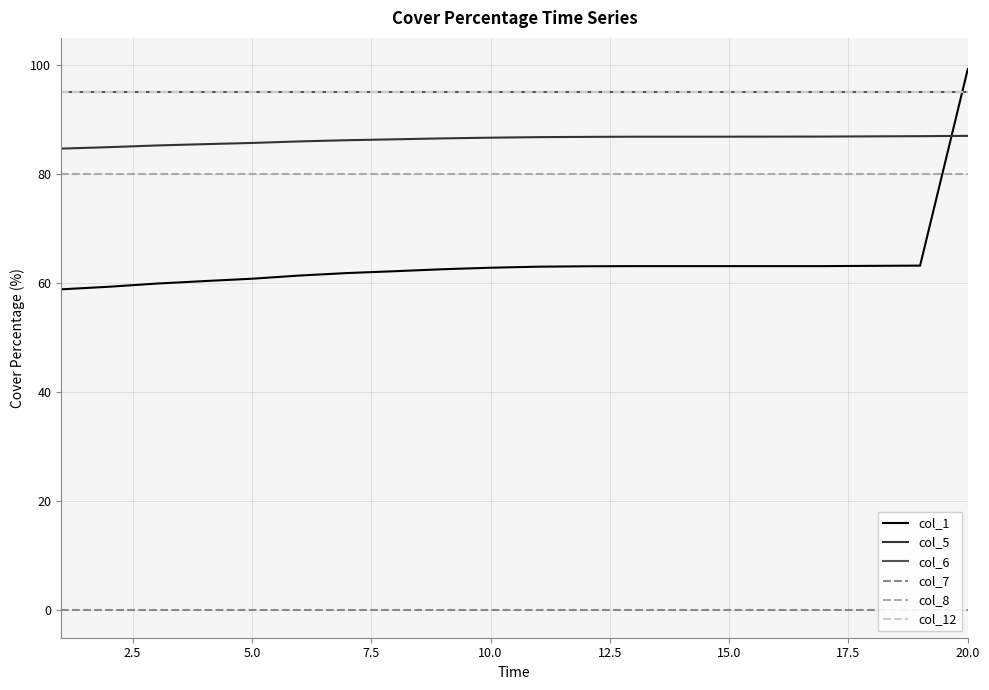

The col_7 series shows 0.0 at 12.5. True or false?

True